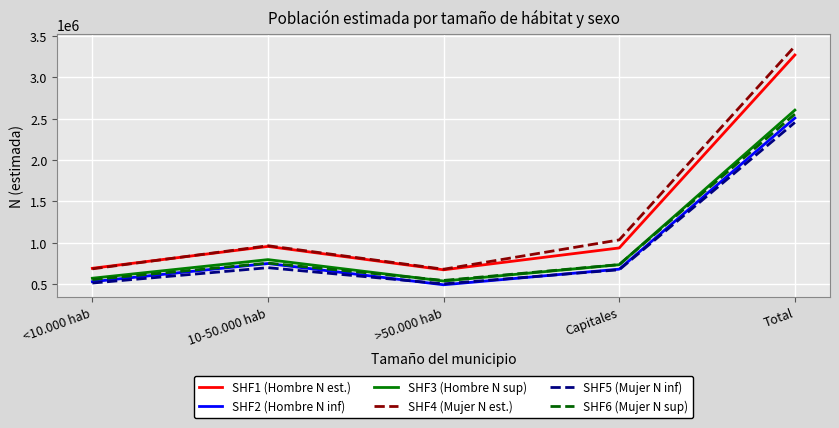

Which series has the largest range (max minus min)?

SHF4 (Mujer N est.)